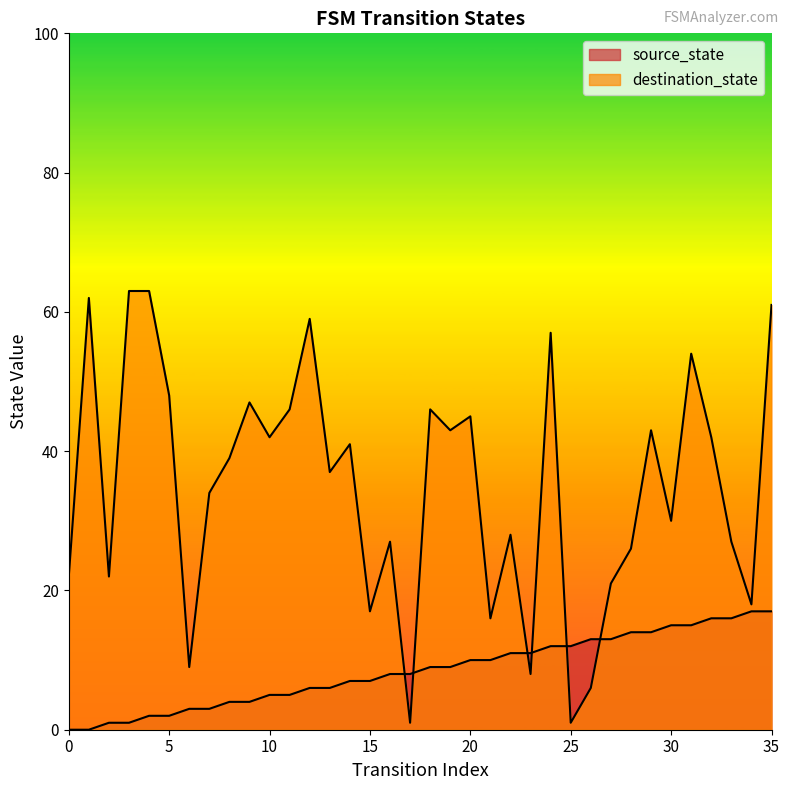

What is the total value across all series at 20?

55